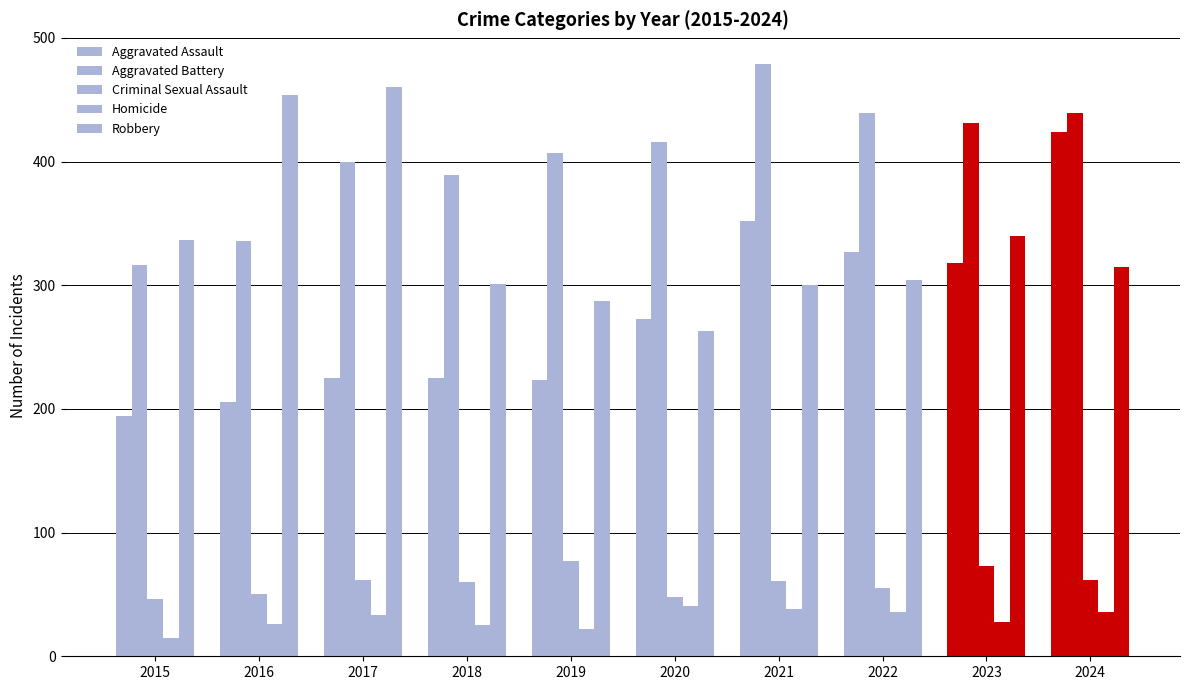

Is the value of Aggravated Assault at 2020 greater than the value of Homicide at 2018?

Yes